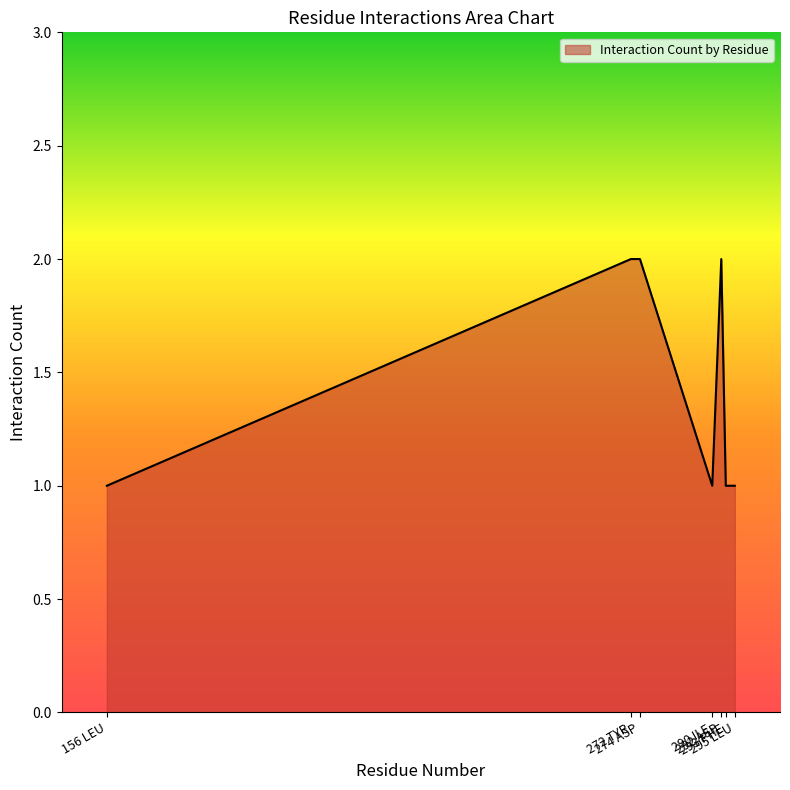

Reading left to right, what are all the values shown in this chart?

1	2	2	1	2	1	1